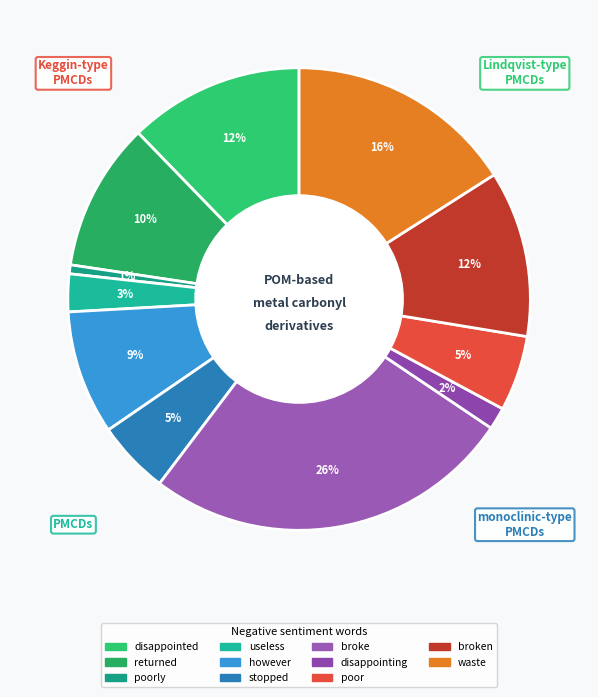

Count the number of slices in the pie.

11